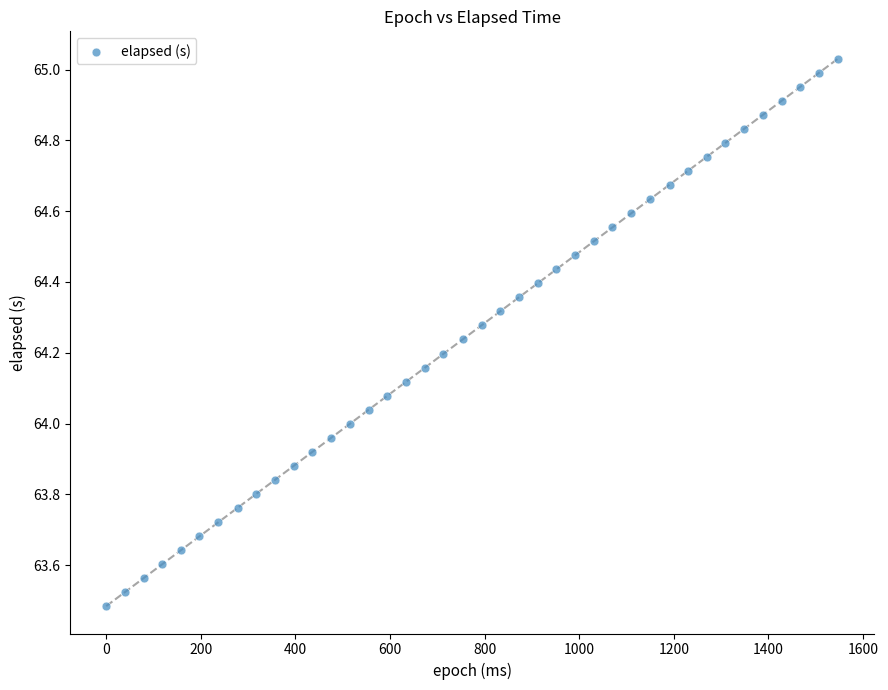

What is the range of X values (max minus min)?

1547.0